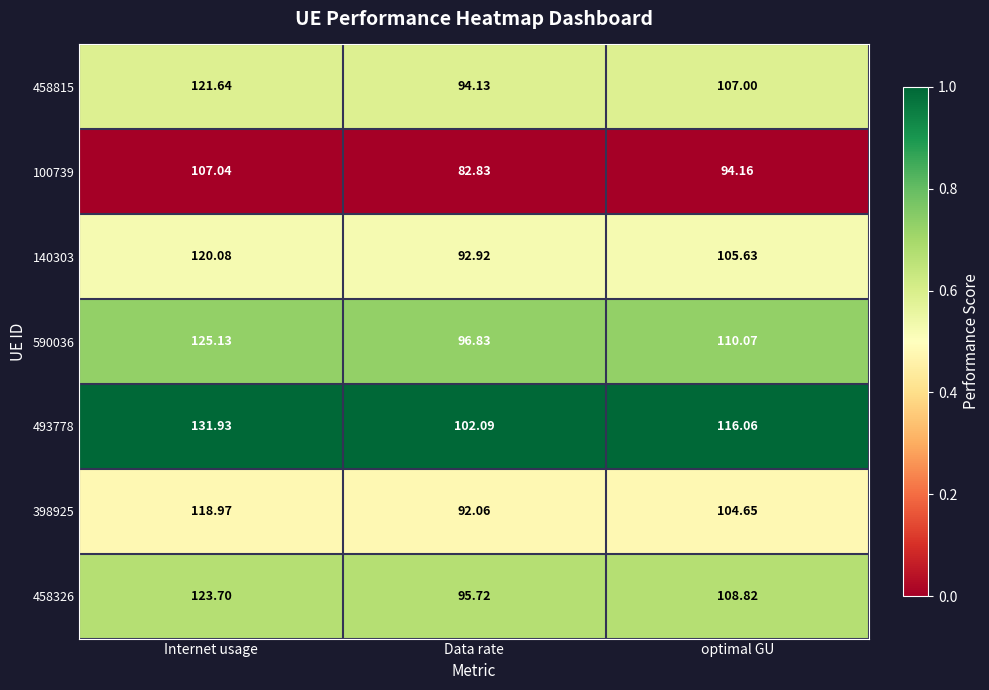

Which category has the lowest value in the 100739 series?

Data rate